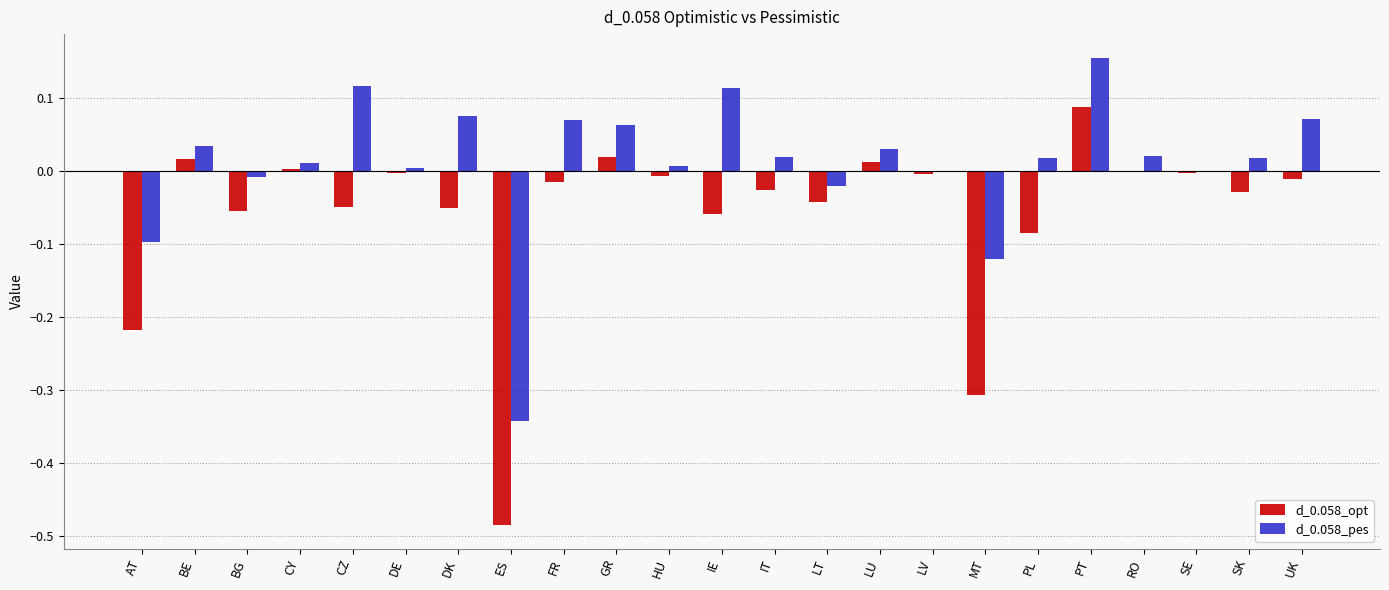

Which label corresponds to the largest value in the chart?

PT